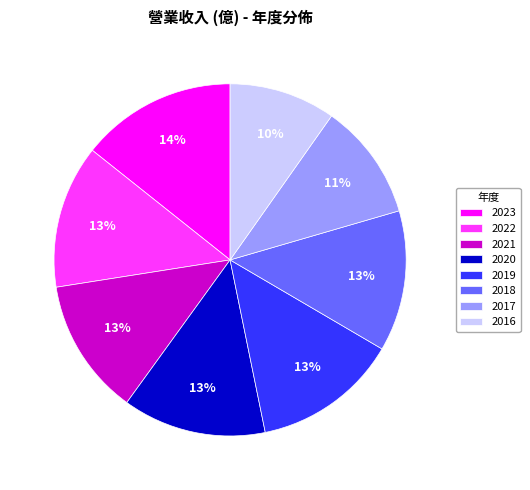

Is it true that 2021 is 6% of the pie?

False